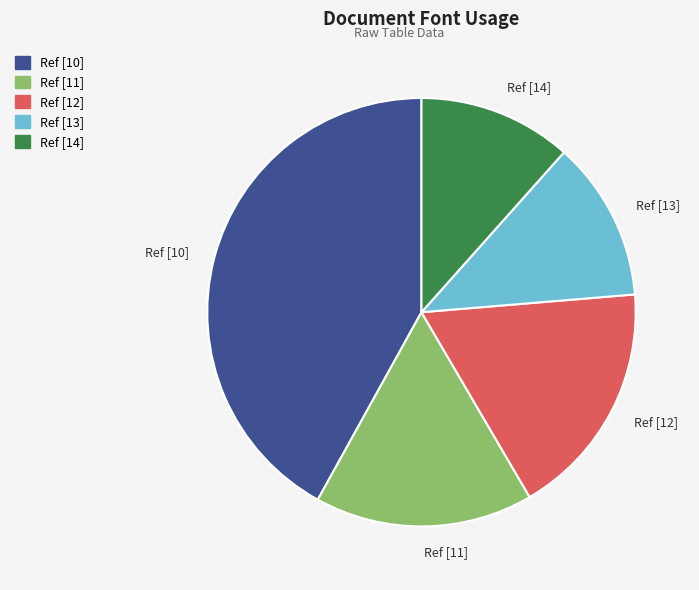

Is the sum of Ref [10] and Ref [14] greater than half?

Yes